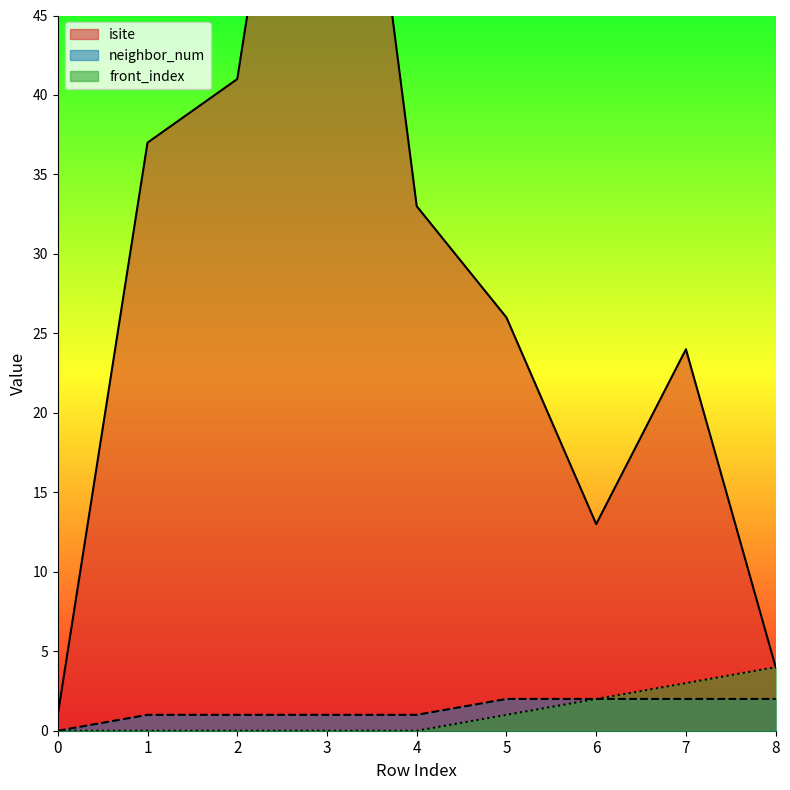

True or false: front_index and isite intersect in this chart.

False